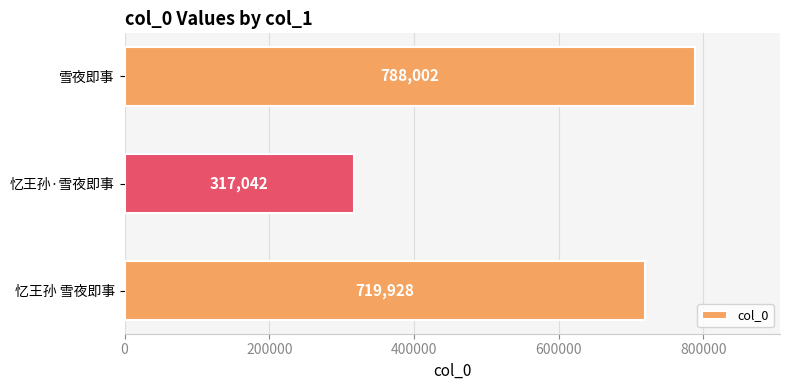

What is the change in value from 忆王孙 雪夜即事 to 忆王孙·雪夜即事?

-402886